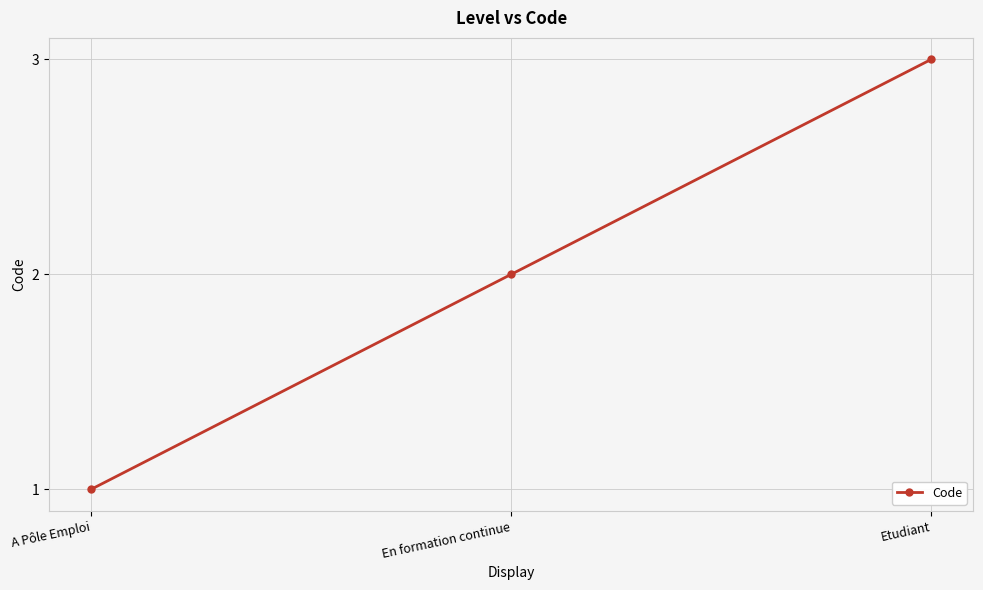

The chart shows a value of 1 at Etudiant. True or false?

False